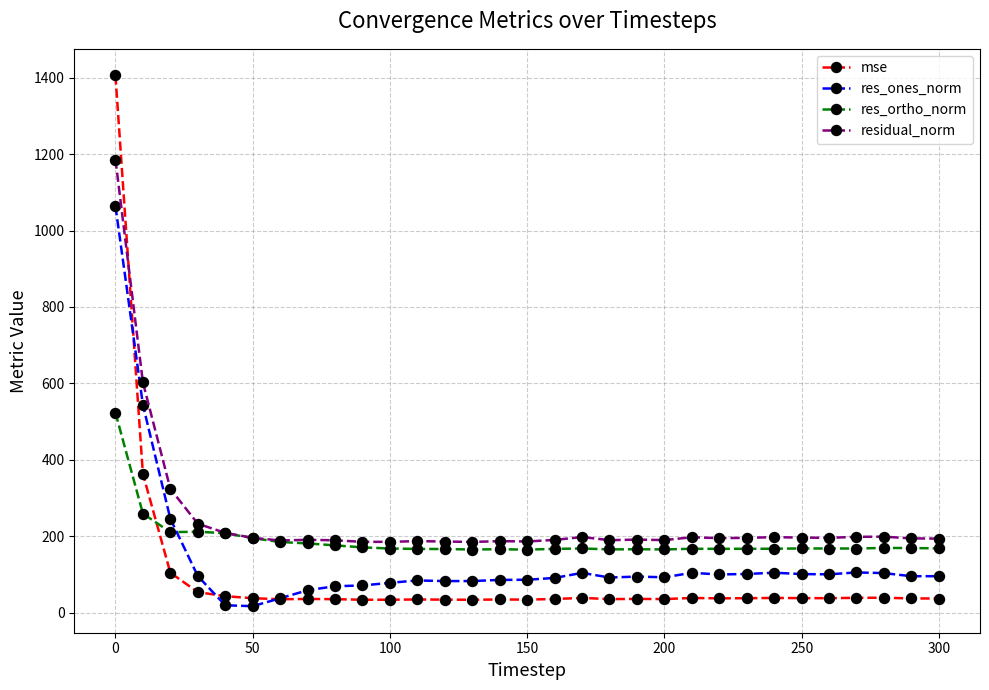

How many times do res_ones_norm and res_ortho_norm cross each other?

1